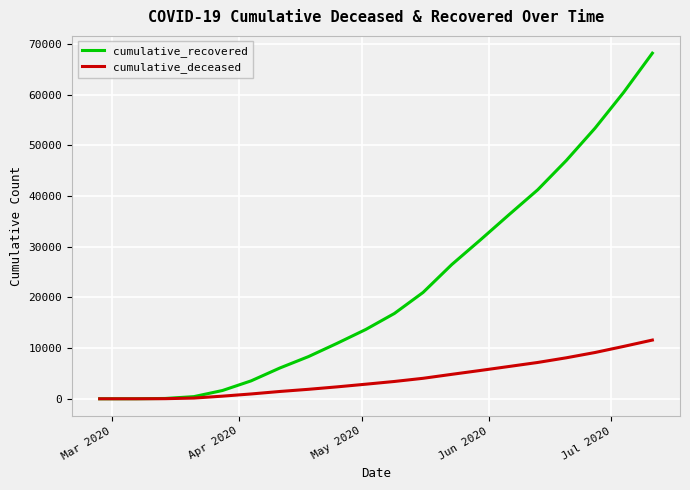

Rank the series by their average value, from highest to lowest.

cumulative_recovered, cumulative_deceased